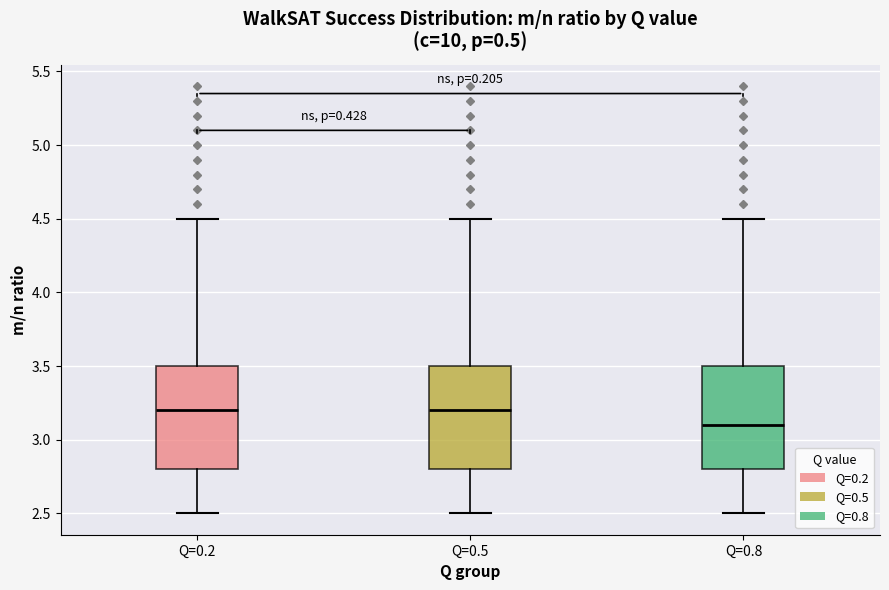

Reading left to right, transcribe this box plot: for each box, give where its median line is, the range the box spans, and where its two whiskers end, as read against the y-axis. The values are not printed on the chart, so give them approximately, as read against the axis.

Q=0.2: median 3.2, box 2.8 to 3.5, whiskers 2.5 to 4.5
Q=0.5: median 3.2, box 2.8 to 3.5, whiskers 2.5 to 4.5
Q=0.8: median 3.1, box 2.8 to 3.5, whiskers 2.5 to 4.5